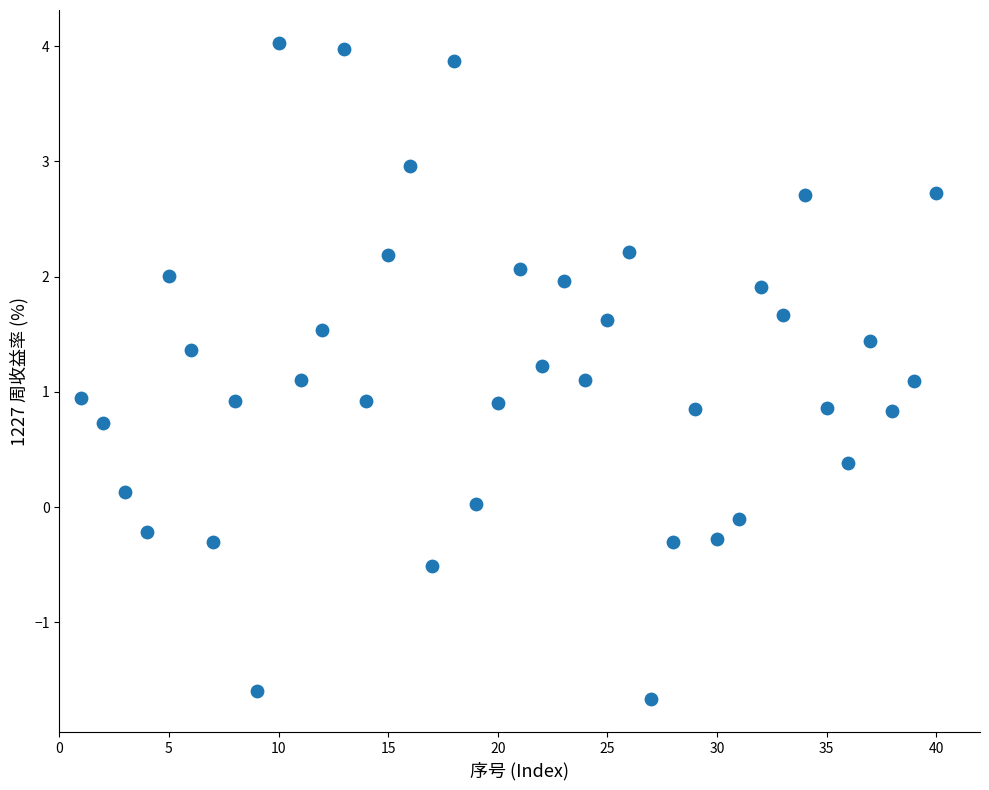

What is the range of Y values (max minus min)?

5.7